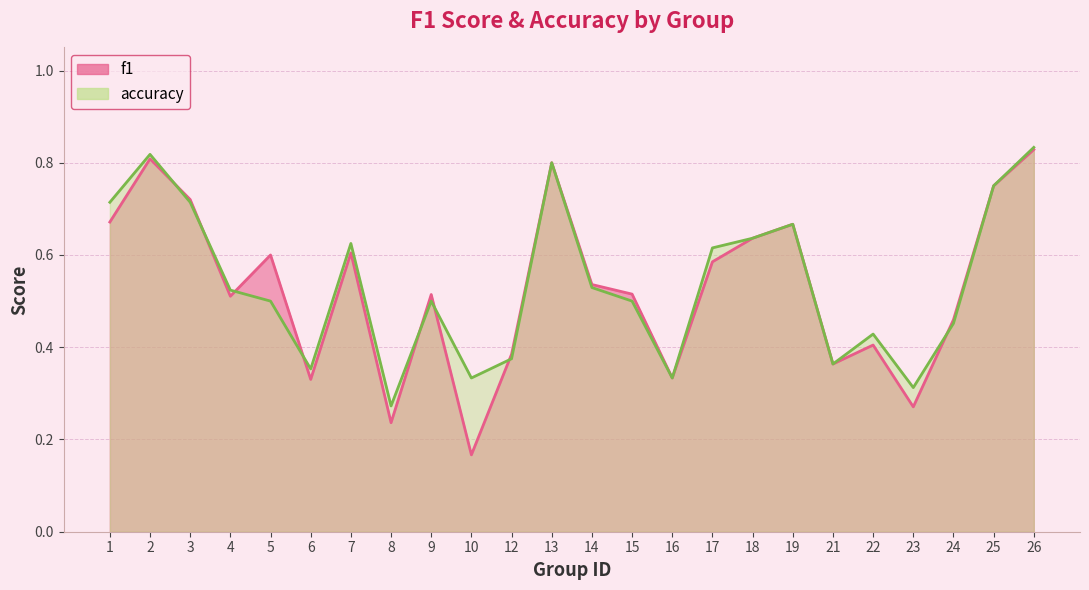

What is the lowest value of the accuracy series?

0.3